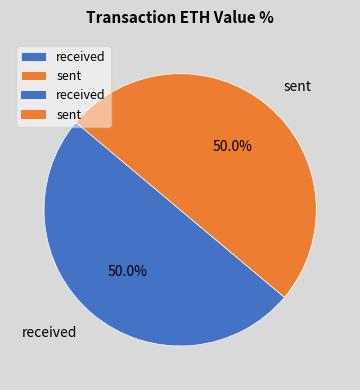

To the nearest percent, what percentage of the pie is sent?

50%